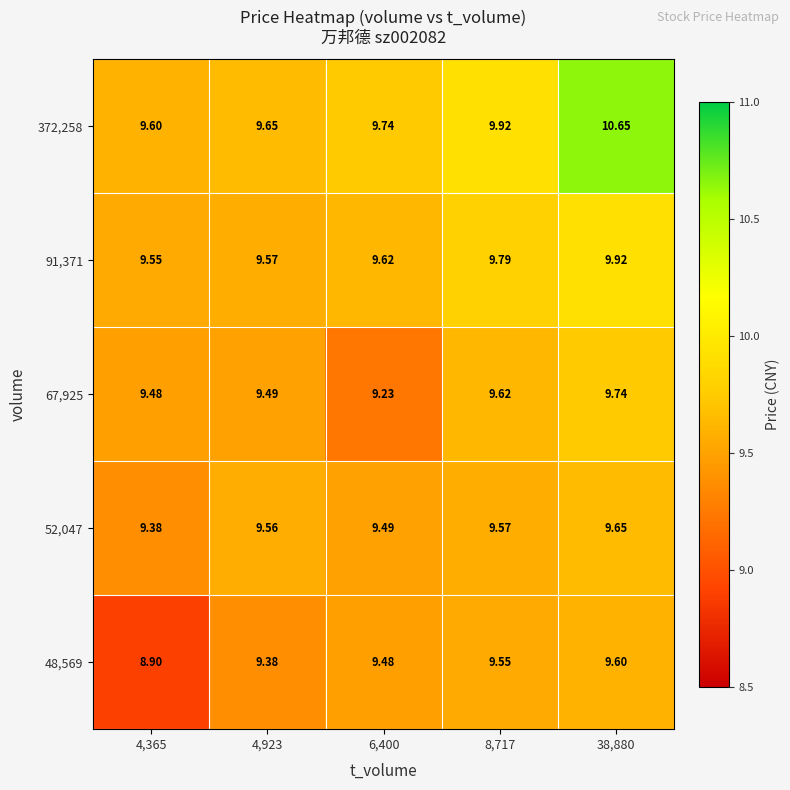

Is the value of 67,925 at 4,923 greater than the value of 52,047 at 38,880?

No